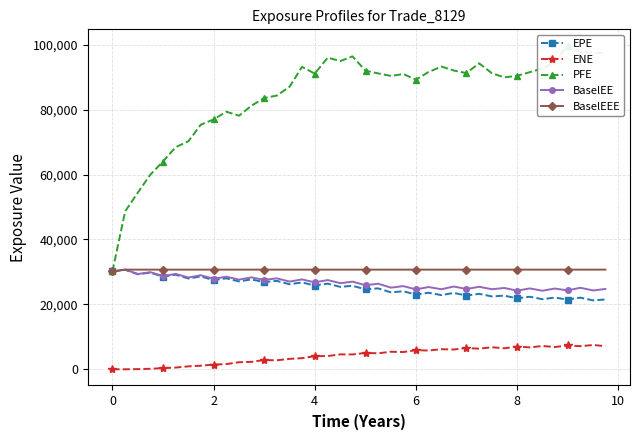

At how many categories does at least one series exceed 8452?

40